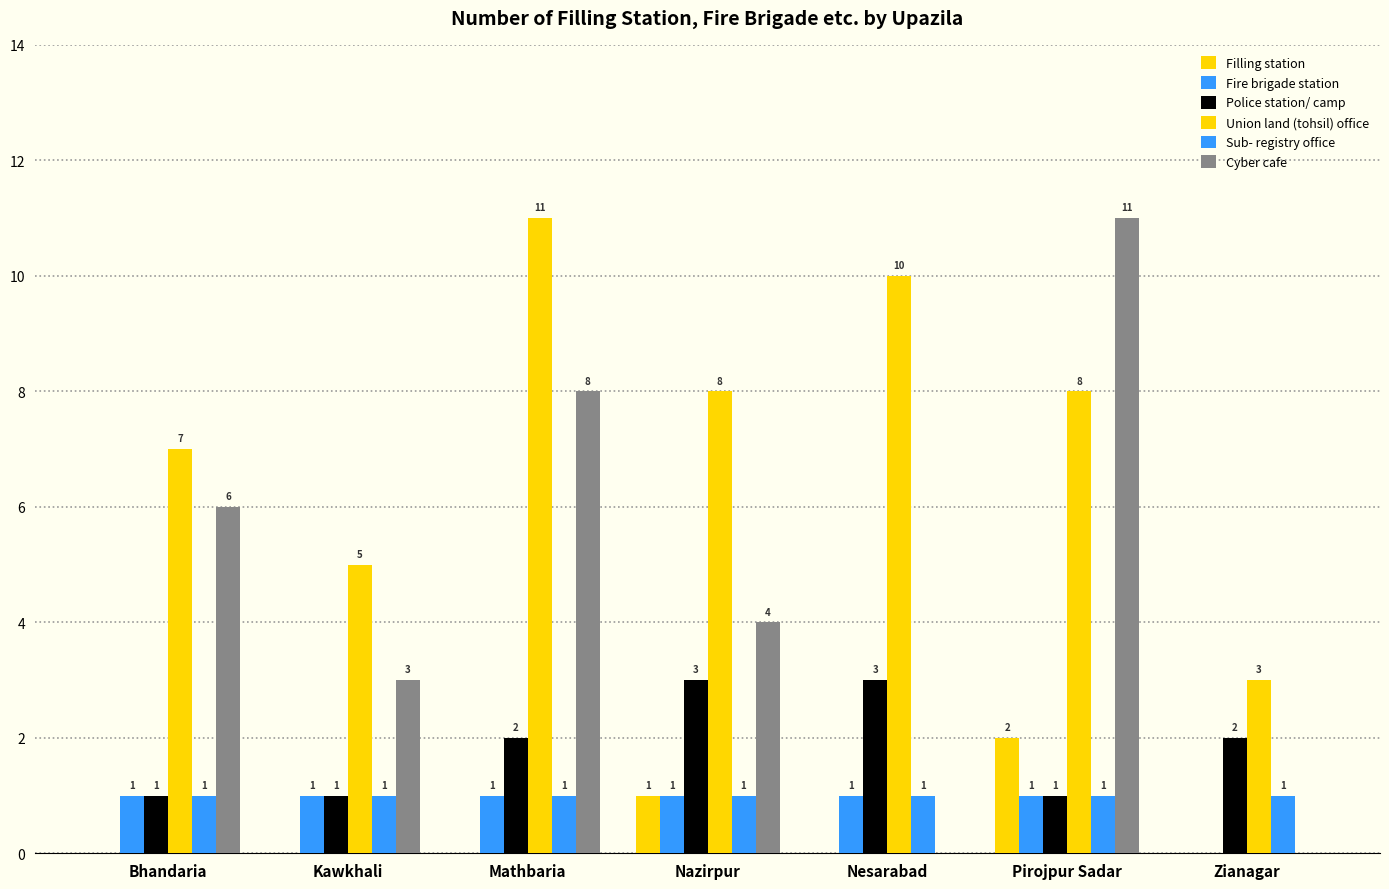

Which series has the largest total across all categories?

Union land (tohsil) office